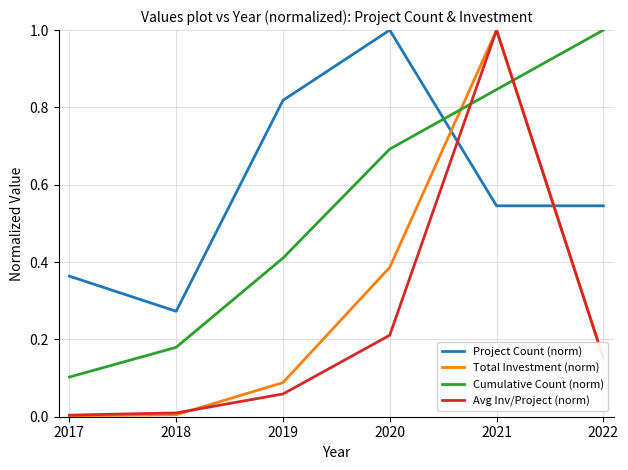

How many times do Avg Inv/Project (norm) and Cumulative Count (norm) cross each other?

2